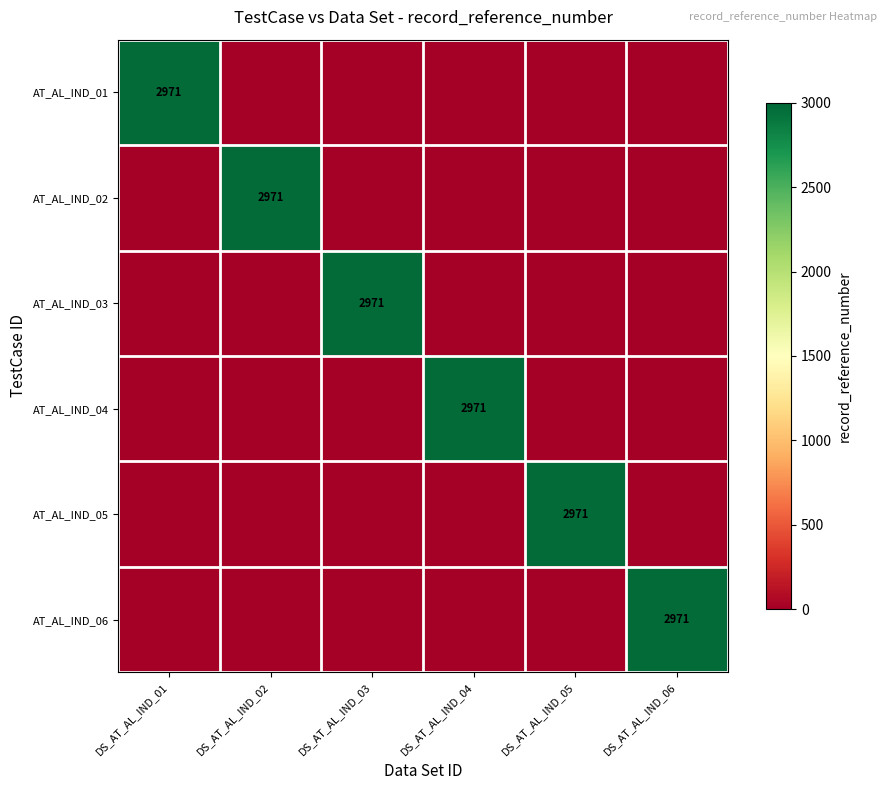

At DS_AT_AL_IND_05, list the series in order from smallest to largest.

AT_AL_IND_01, AT_AL_IND_02, AT_AL_IND_03, AT_AL_IND_04, AT_AL_IND_06, AT_AL_IND_05